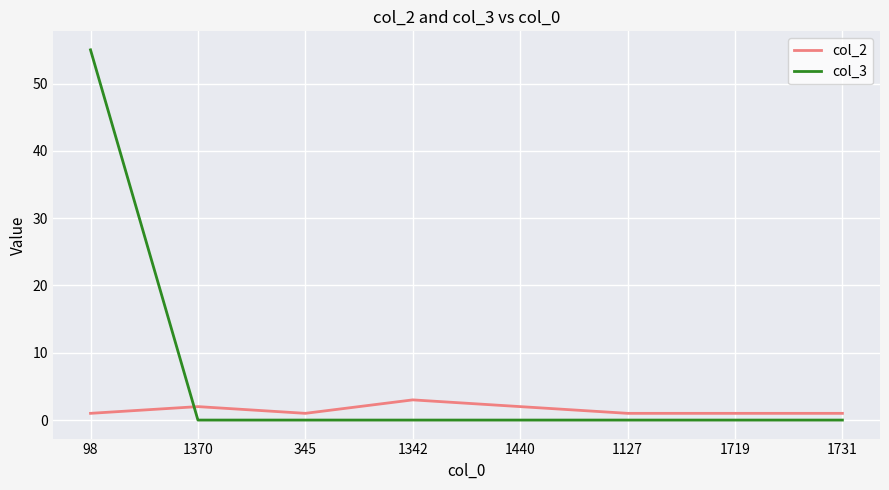

Rank the series by their average value, from highest to lowest.

col_3, col_2